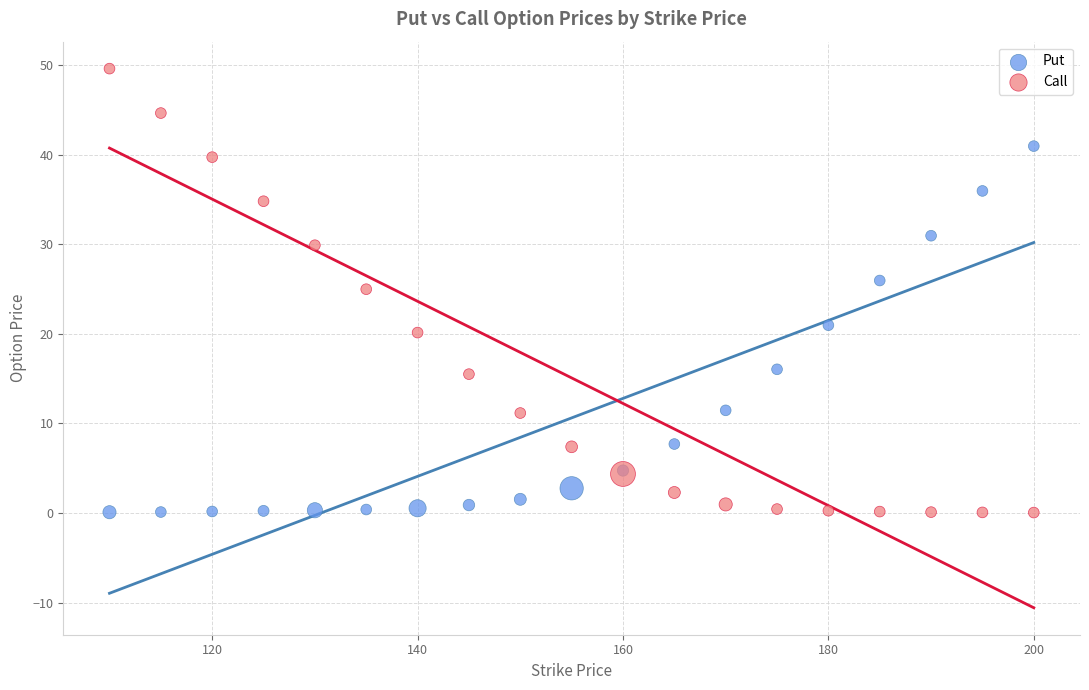

Which series reaches the maximum Y coordinate?

Call